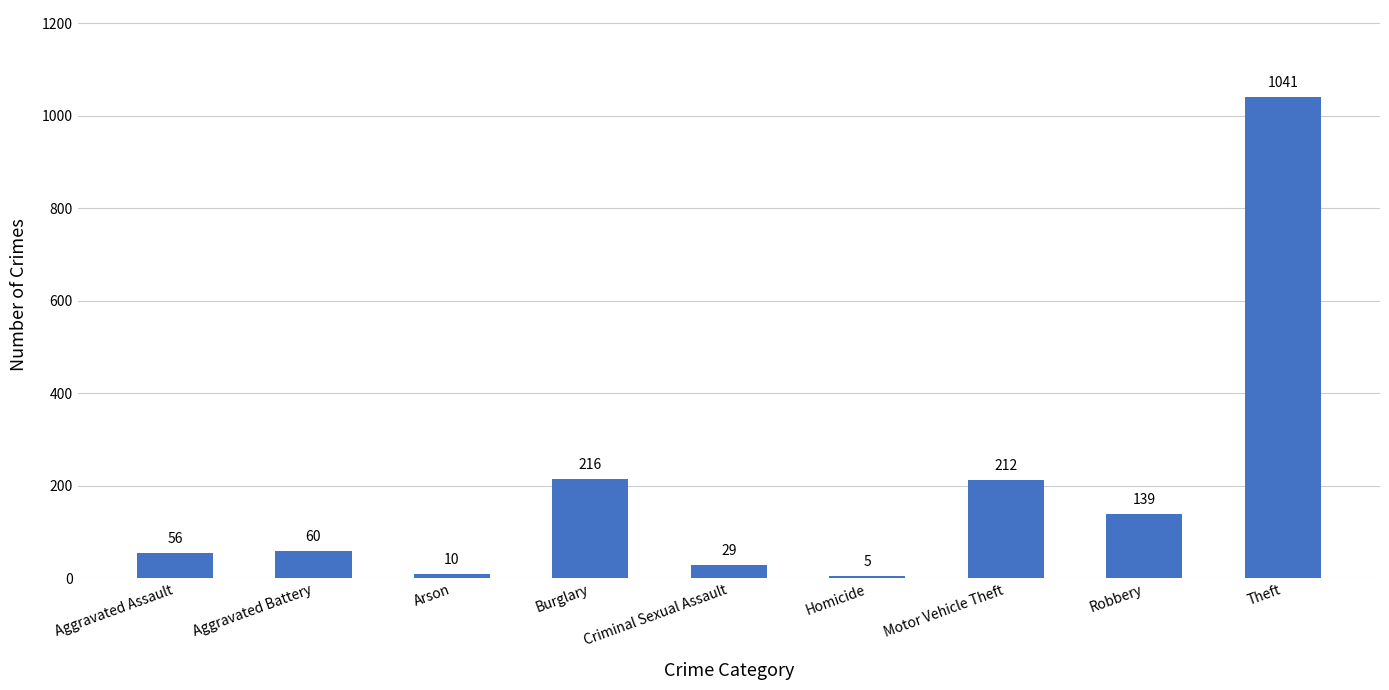

Reading left to right, transcribe all the data shown in this chart.

Aggravated Assault=56	Aggravated Battery=60	Arson=10	Burglary=216	Criminal Sexual Assault=29	Homicide=5	Motor Vehicle Theft=212	Robbery=139	Theft=1041